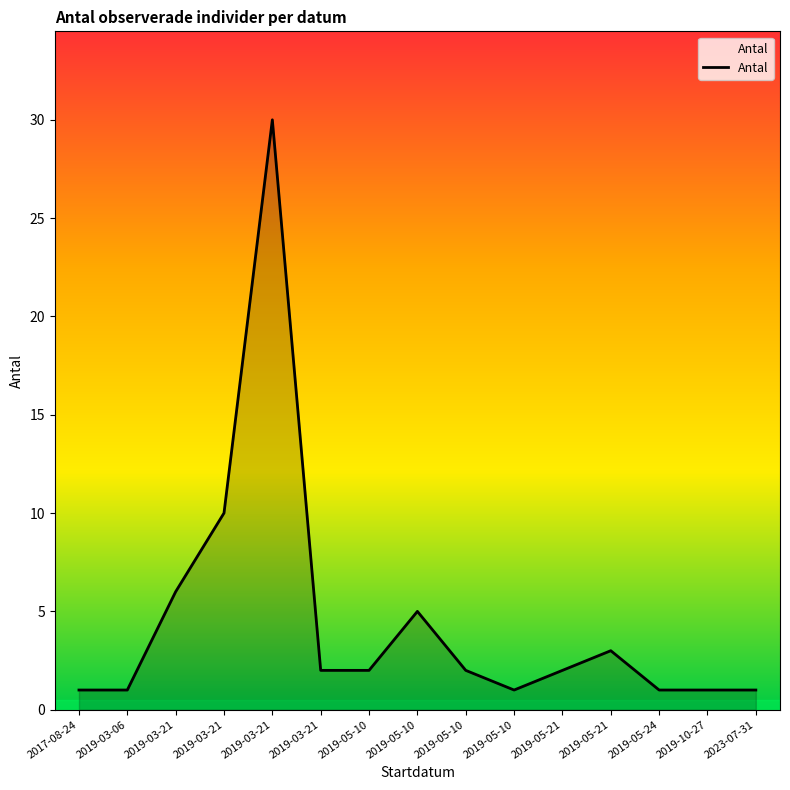

Does the chart have visible grid lines?

No